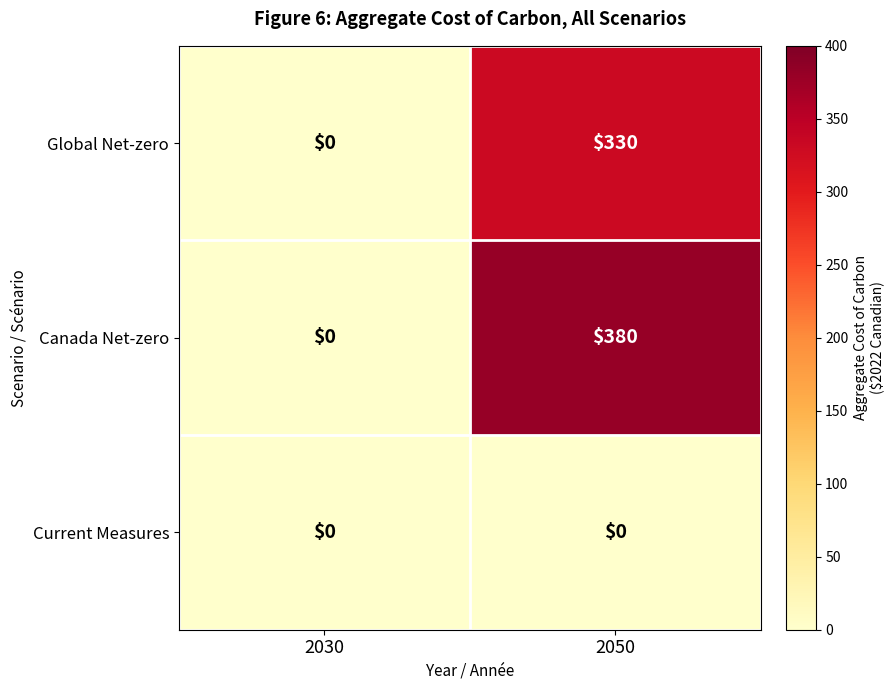

List the labels in order of Canada Net-zero value, largest first.

2050, 2030